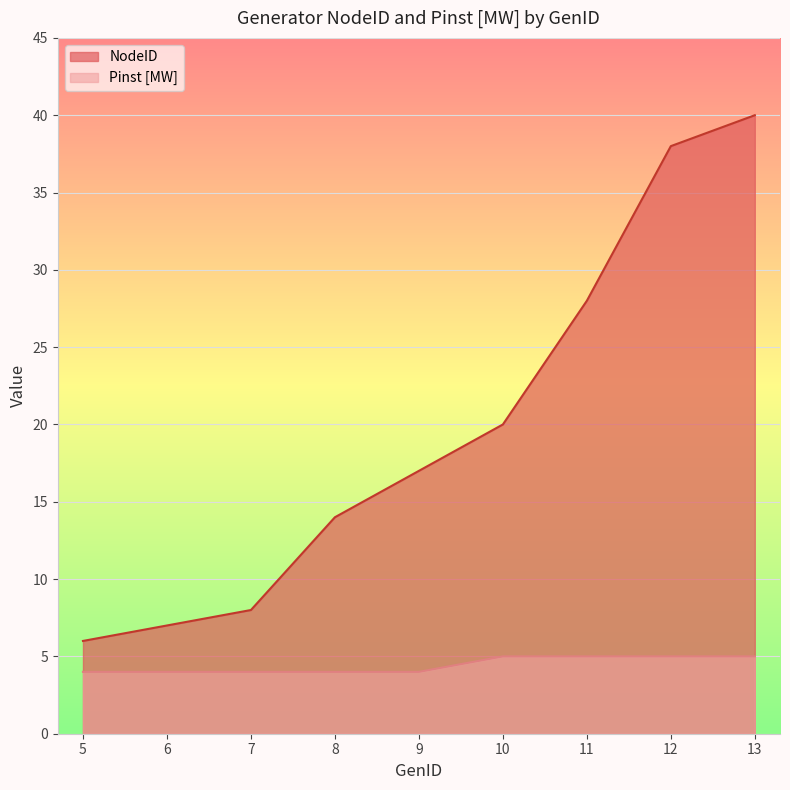

What is the maximum value shown in the chart?

40